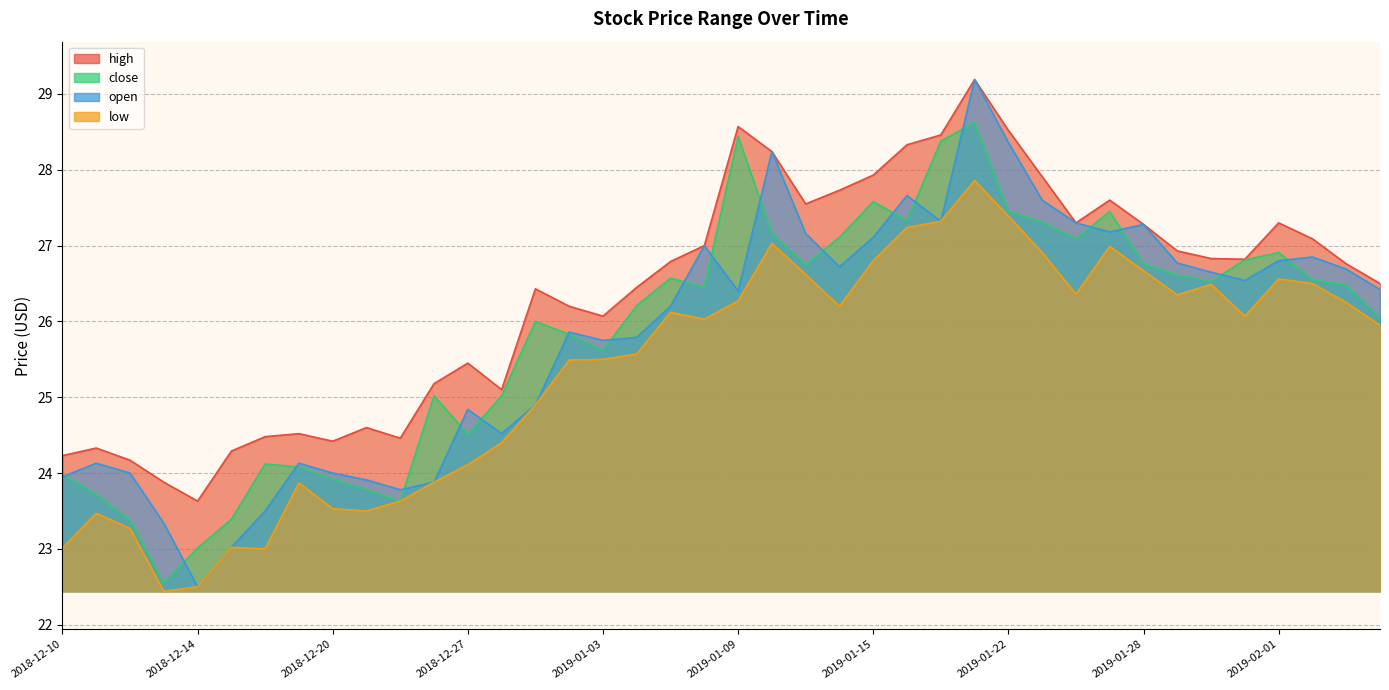

True or false: low and open intersect in this chart.

False